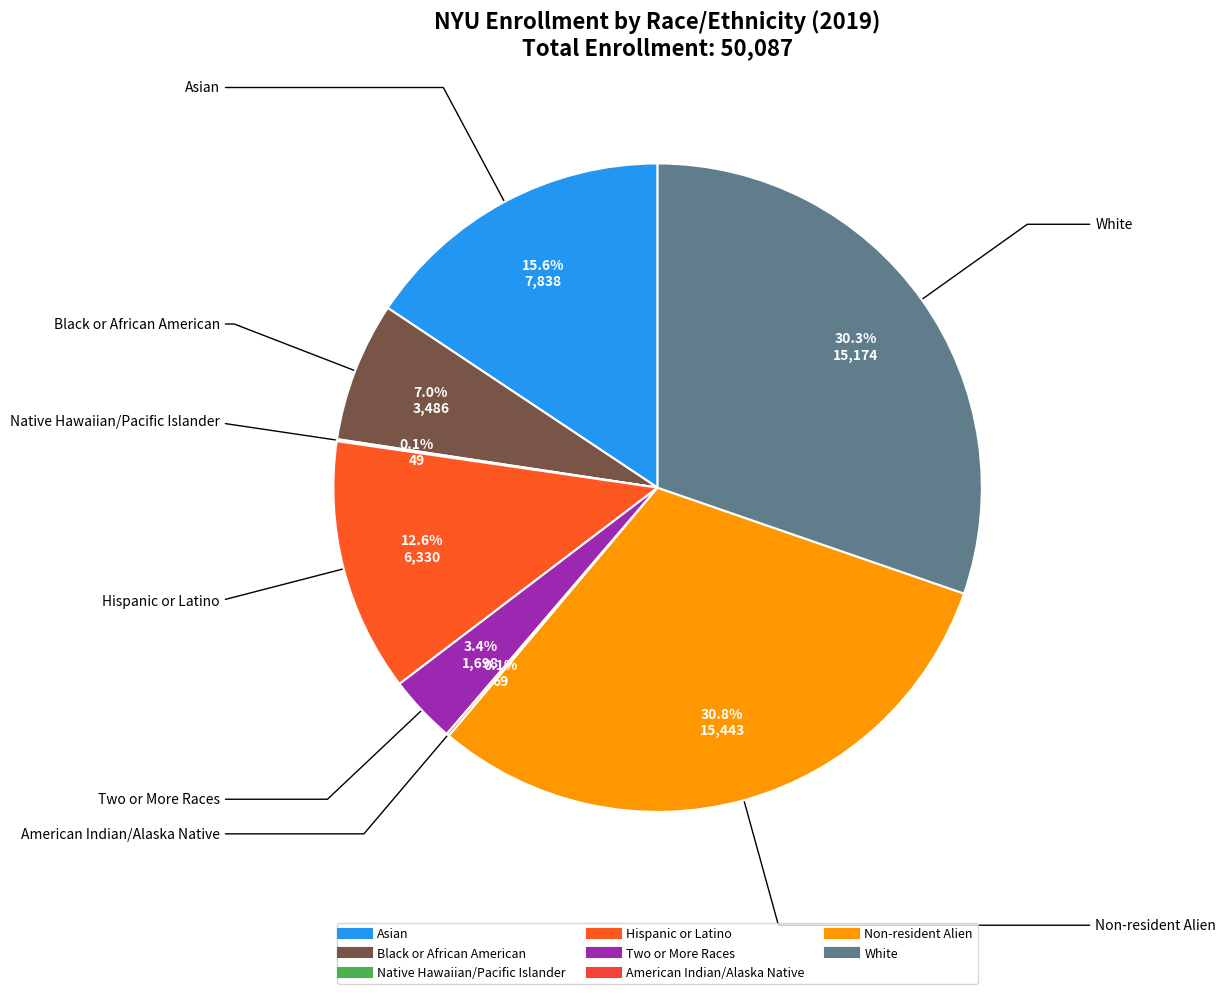

Count the number of slices in the pie.

8